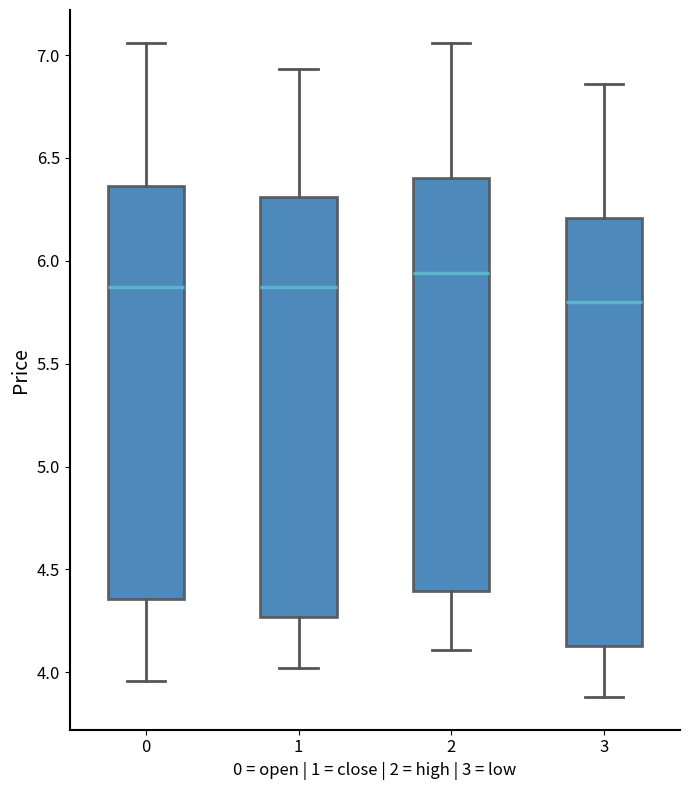

Reading left to right, read every box against the y-axis: the position of its median line, the range the box covers, and the ends of its whiskers. The values are not printed on the chart, so give them approximately, as read against the axis.

0: median 5.90, box 4.35 to 6.35, whiskers 3.95 to 7.05
1: median 5.90, box 4.25 to 6.30, whiskers 4.00 to 6.95
2: median 5.95, box 4.40 to 6.40, whiskers 4.10 to 7.05
3: median 5.80, box 4.15 to 6.20, whiskers 3.90 to 6.85